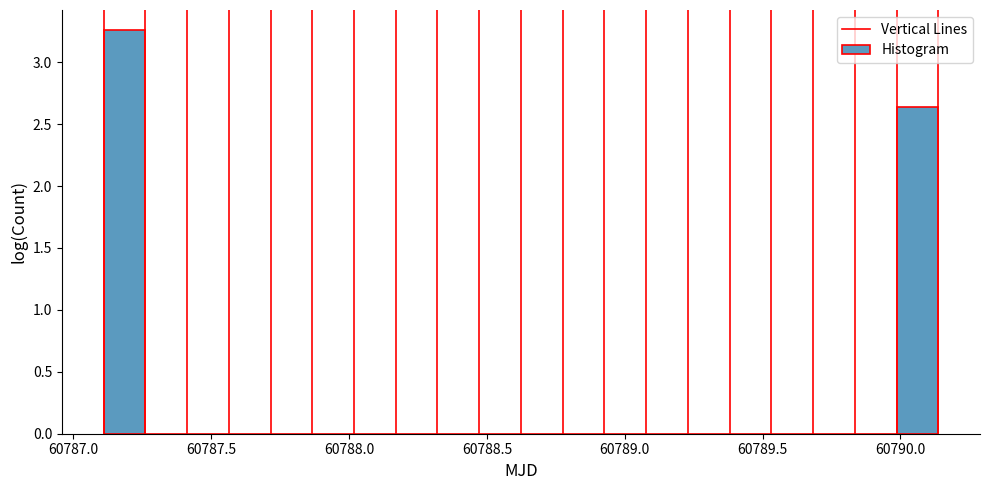

Read against the x-axis, roughly where is the centre of the tallest bar?

60787.20